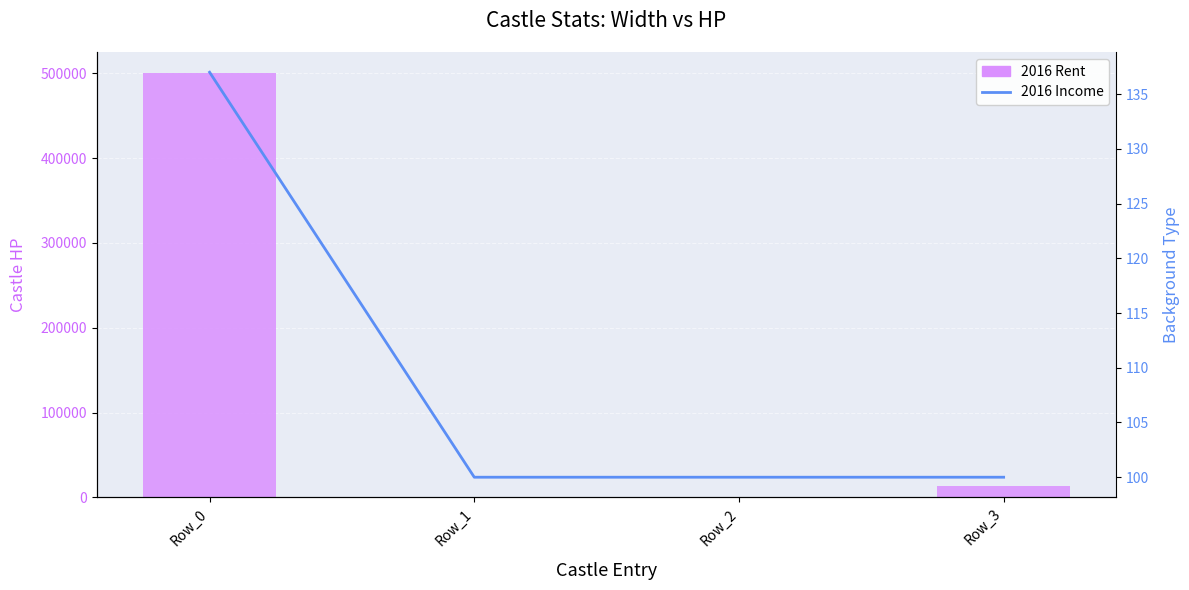

How many data points does each series have?

4